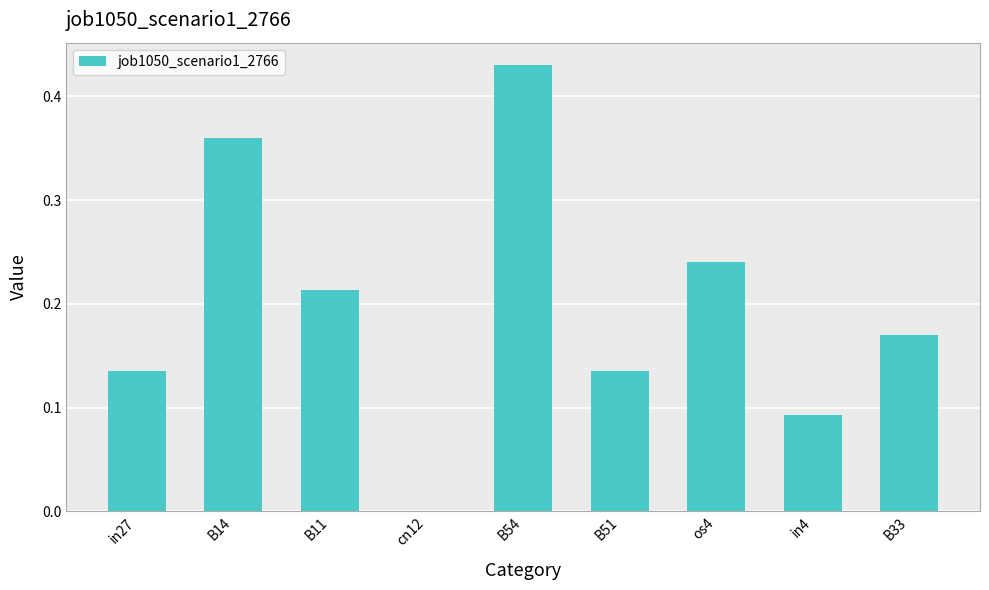

What is the sum of all values?

1.8